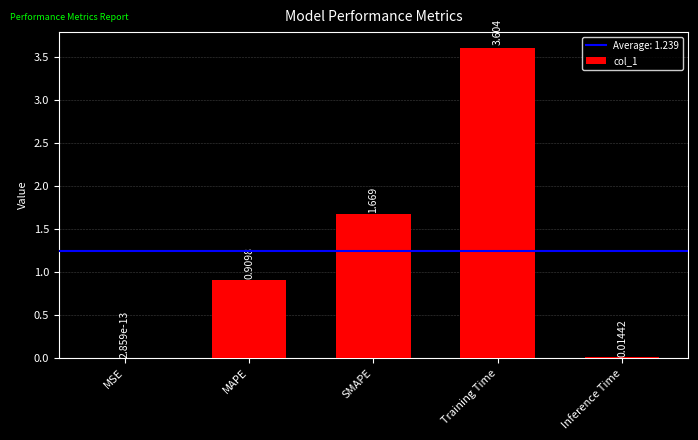

Between SMAPE and Training Time, which is larger?

Training Time